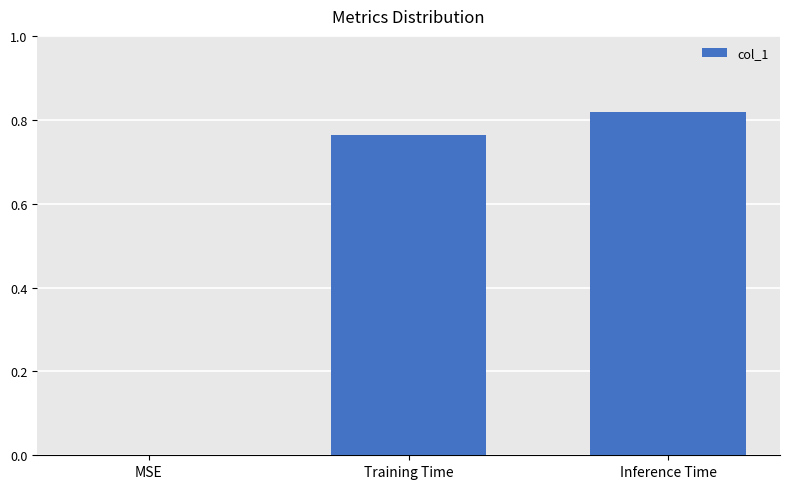

Are the bars horizontal?

No